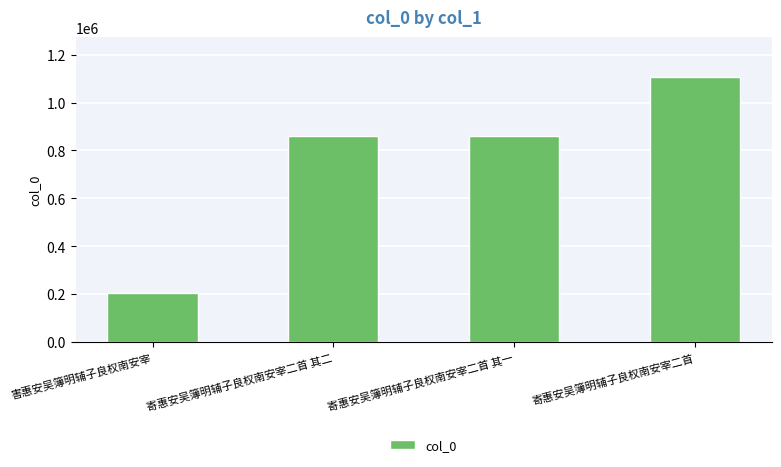

Read the value at 寄惠安吴簿明辅子良权南安宰二首 其一.

860028